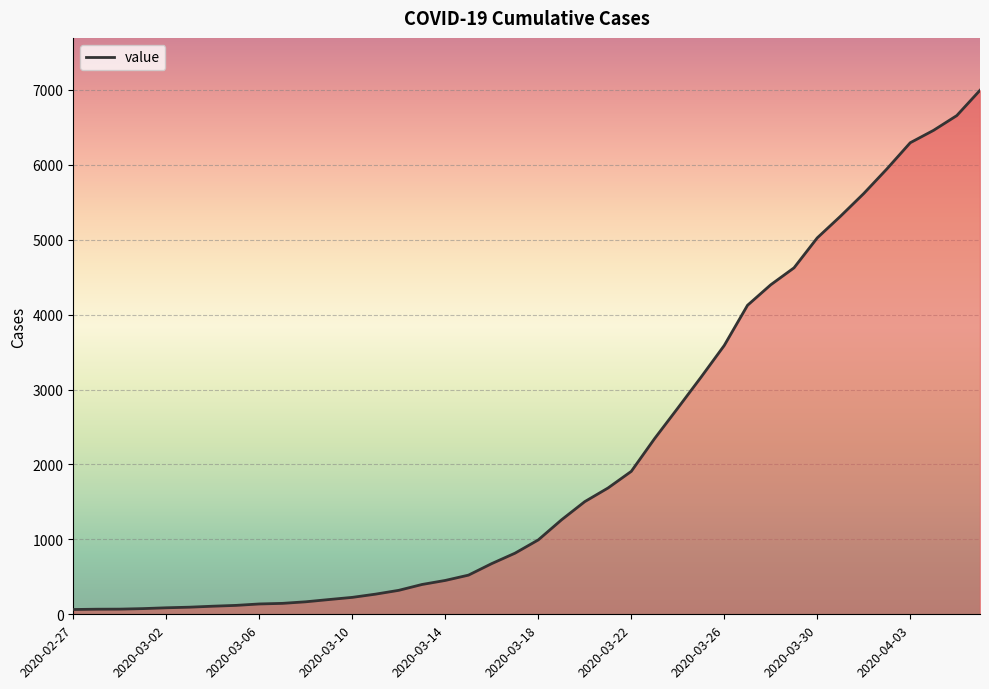

What is the maximum value shown in the chart?

6995